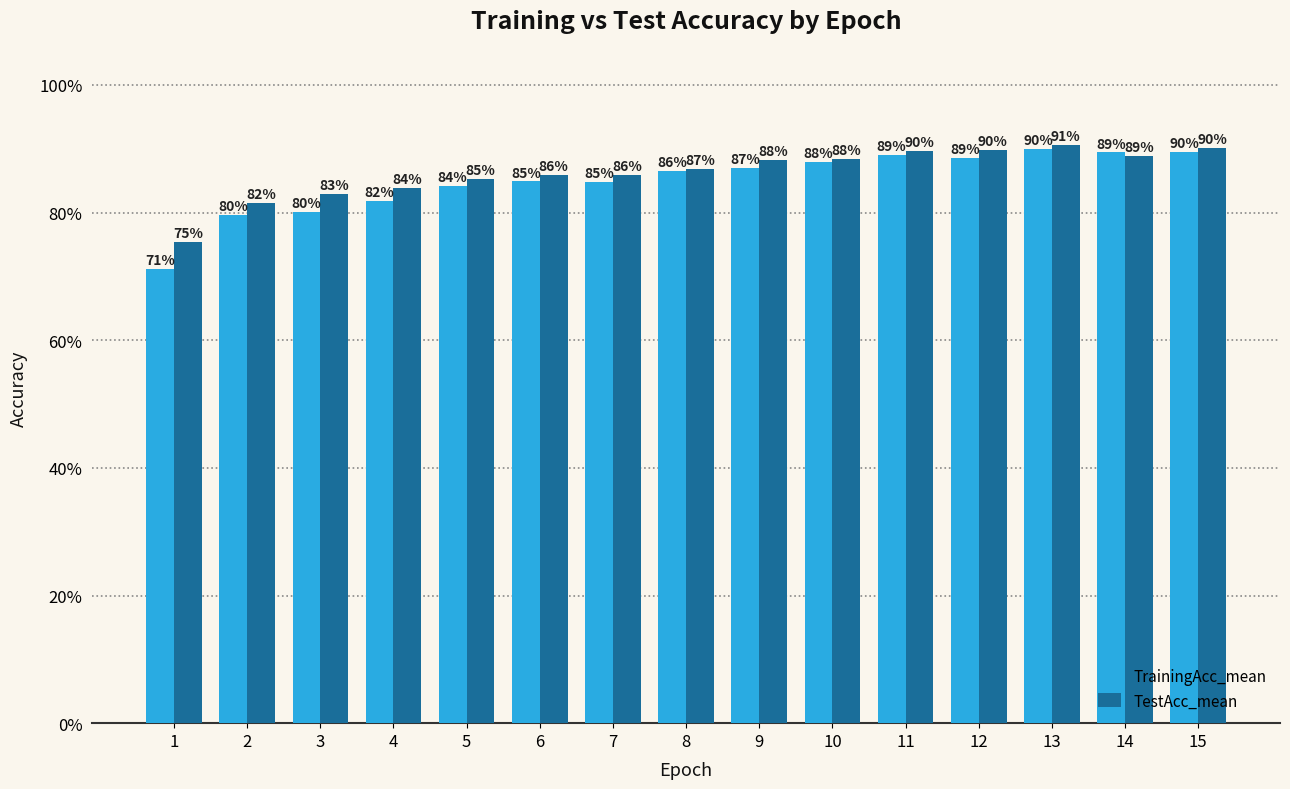

Rank the series by their average value, from lowest to highest.

TrainingAcc_mean, TestAcc_mean